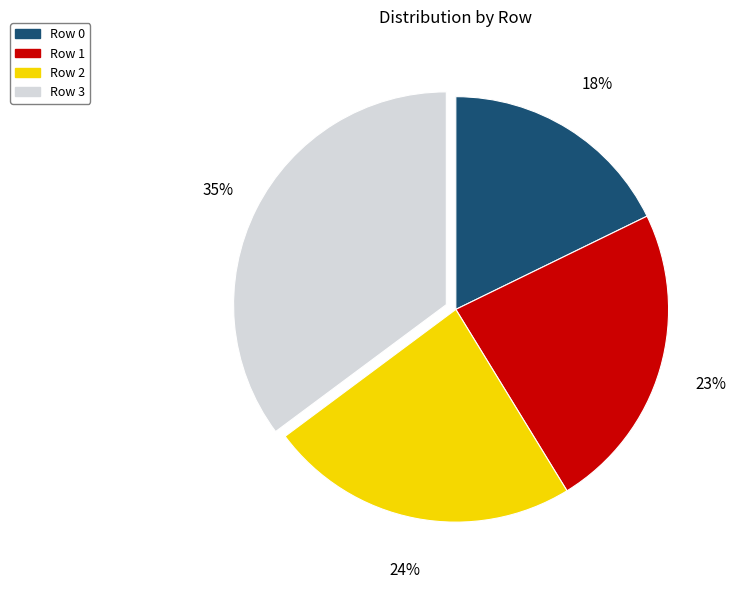

Which slice is the smallest?

Row 0